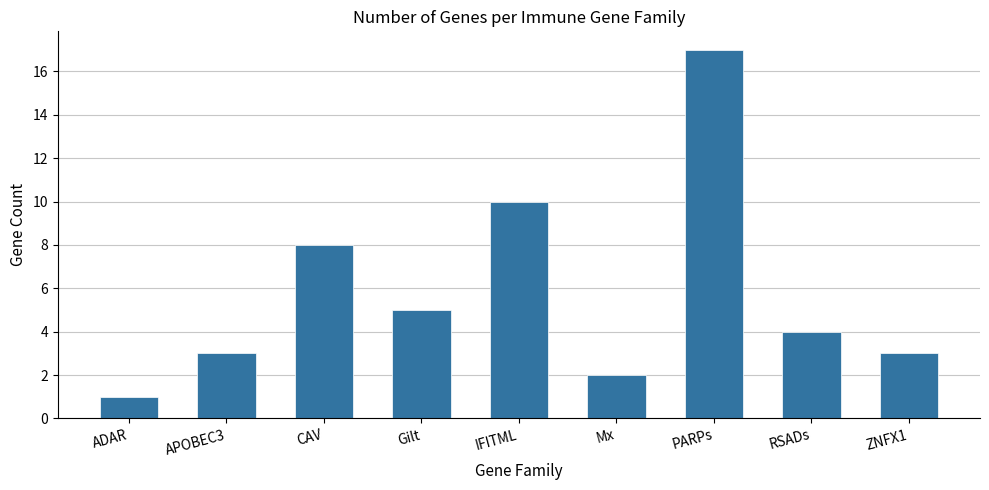

At which label is the value closest to 9?

CAV